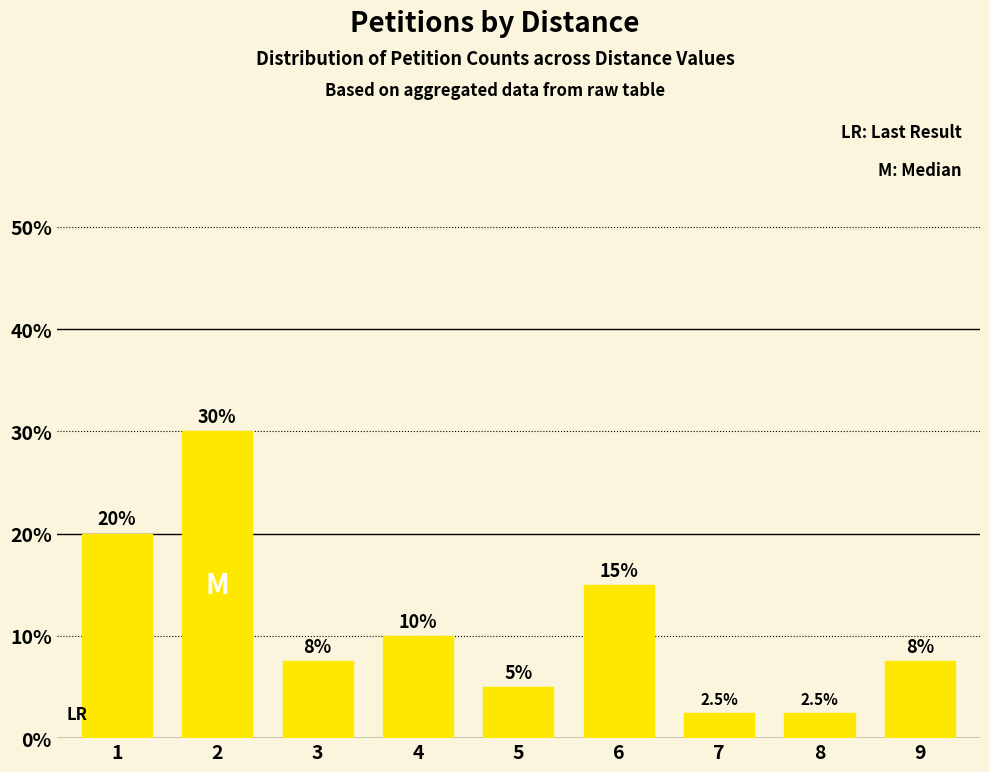

What is the value of the 5th bar from the left?

5.0